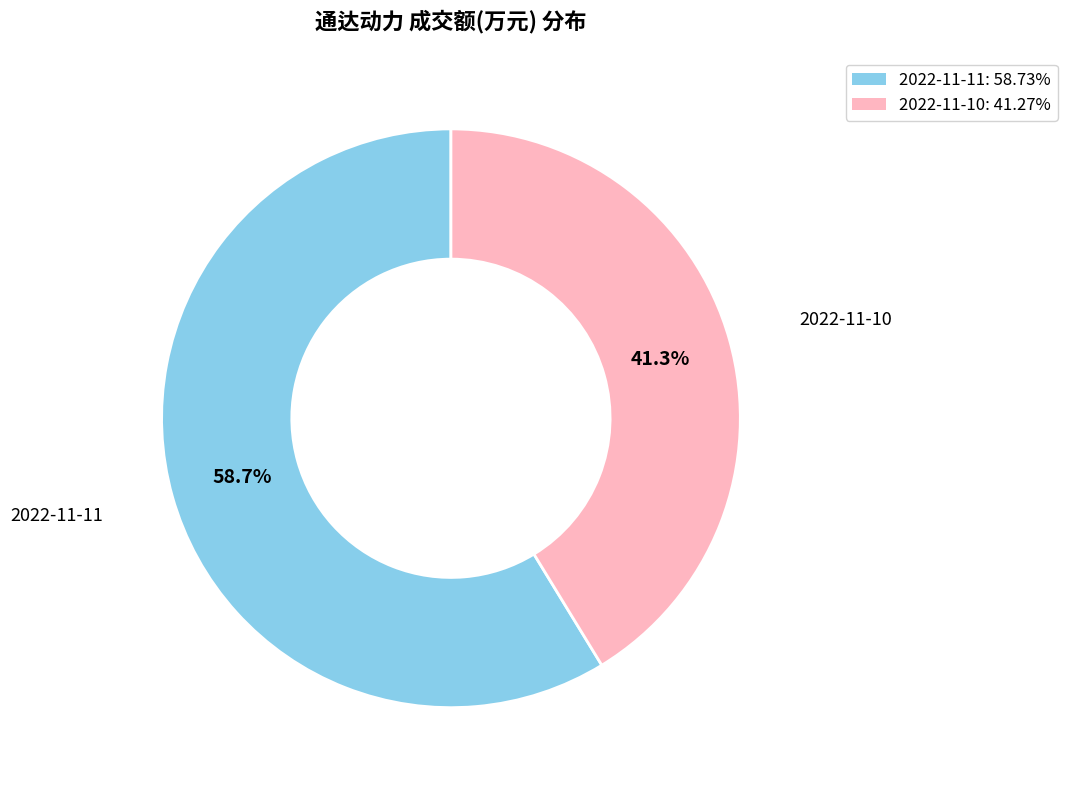

Rank the categories by value from highest to lowest.

2022-11-11, 2022-11-10